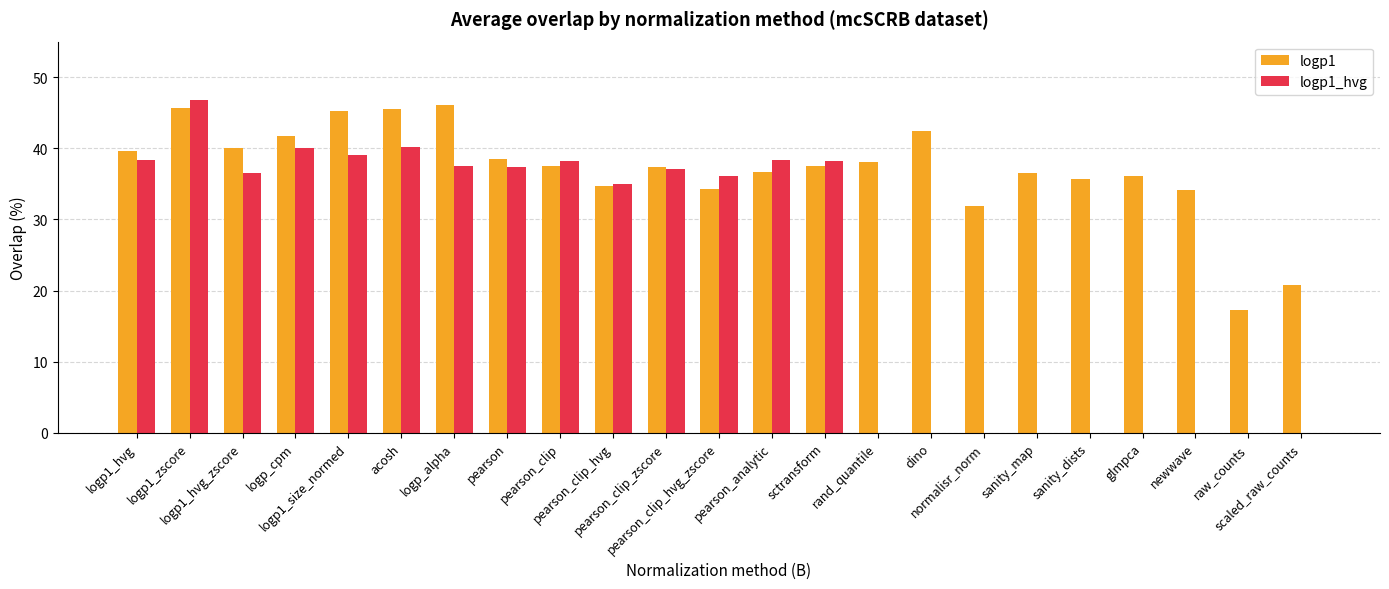

The logp1 series shows 62.6 at pearson. True or false?

False